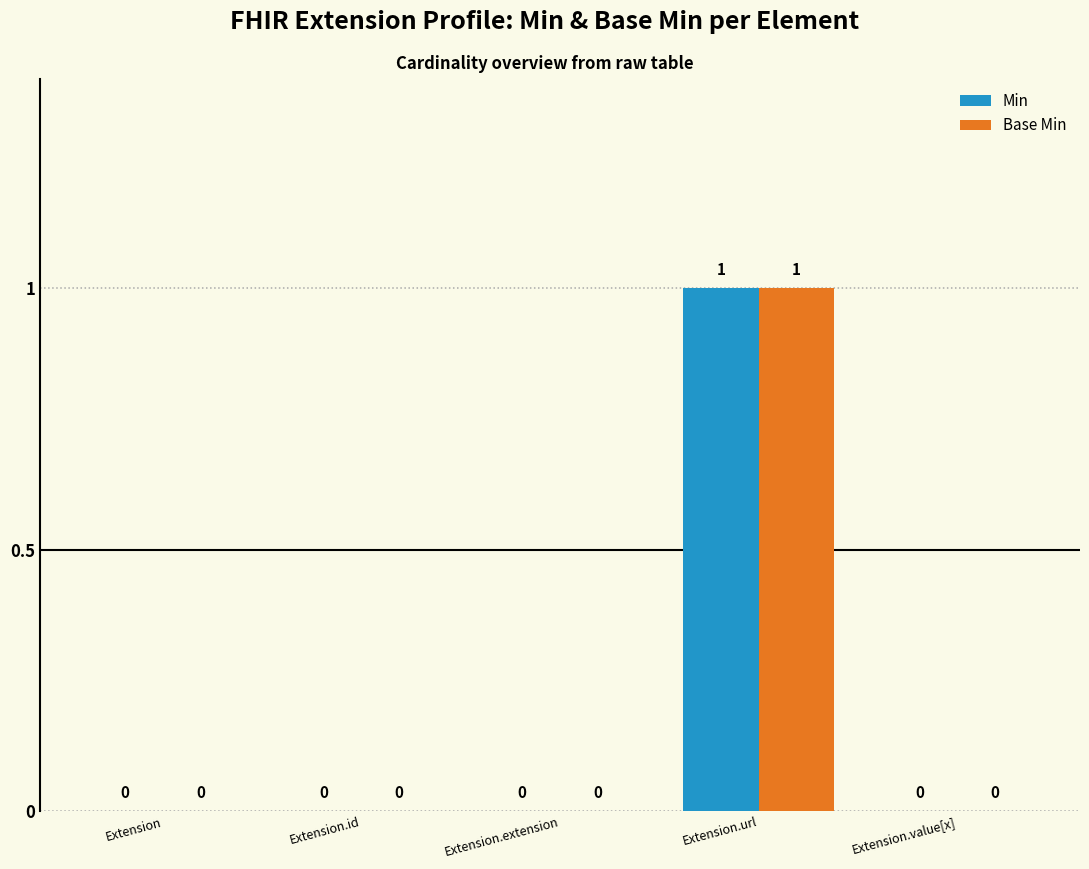

The value of Base Min at Extension.value[x] is 1. True or false?

False